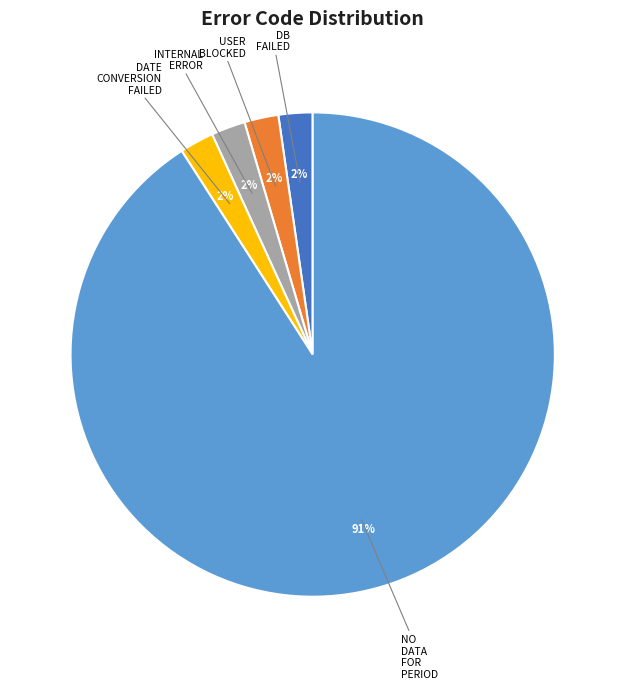

How many slices are in this pie chart?

5